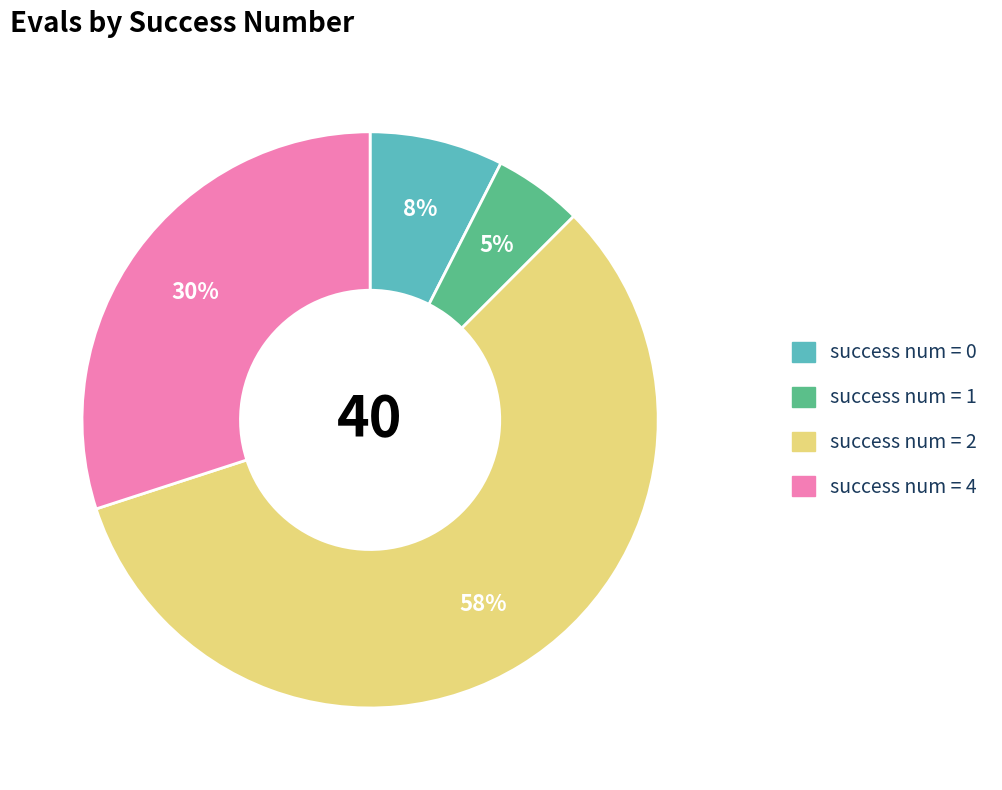

Count the number of slices in the pie.

4